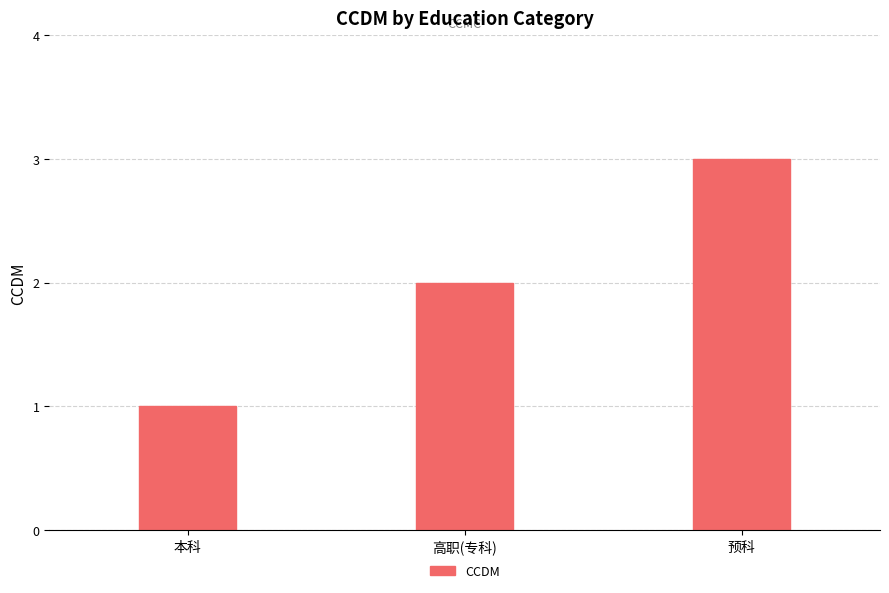

What is the average value?

2